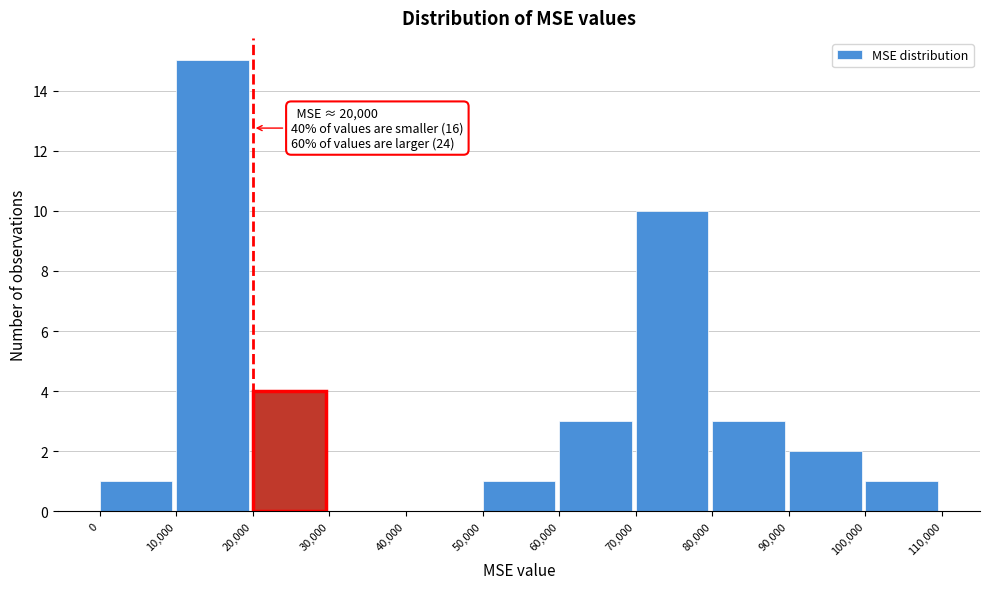

Which range on the x-axis has the tallest bar?

10,000 to 20,000